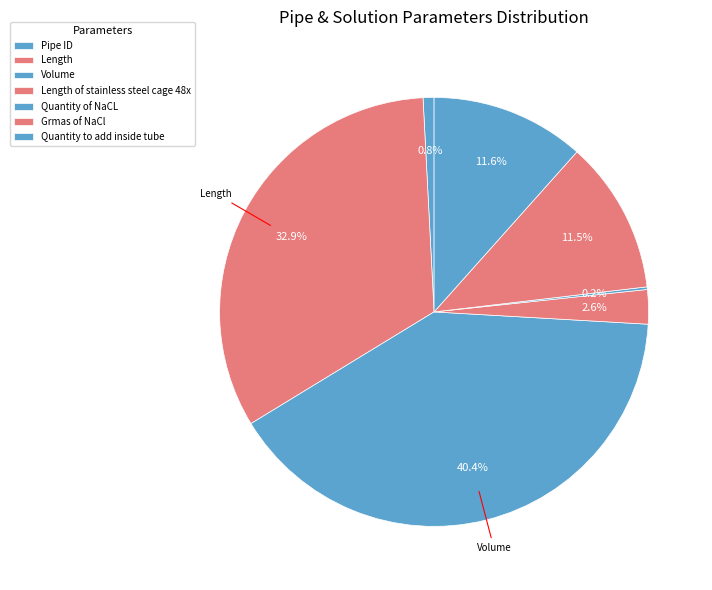

True or false: Volume accounts for 33% of the total.

False